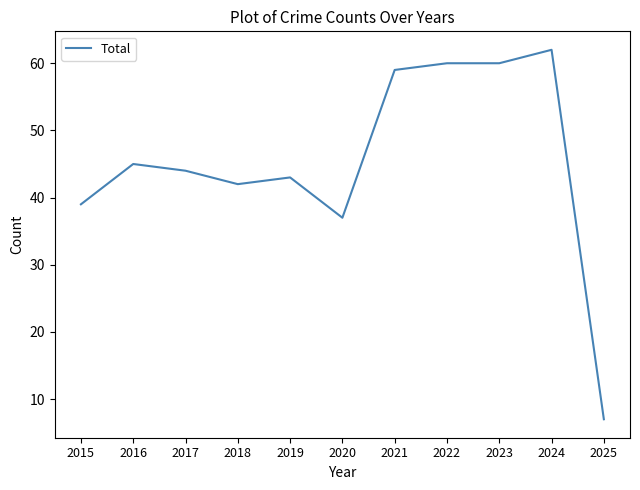

Reading right to left, extract all data points from this chart.

7	62	60	60	59	37	43	42	44	45	39